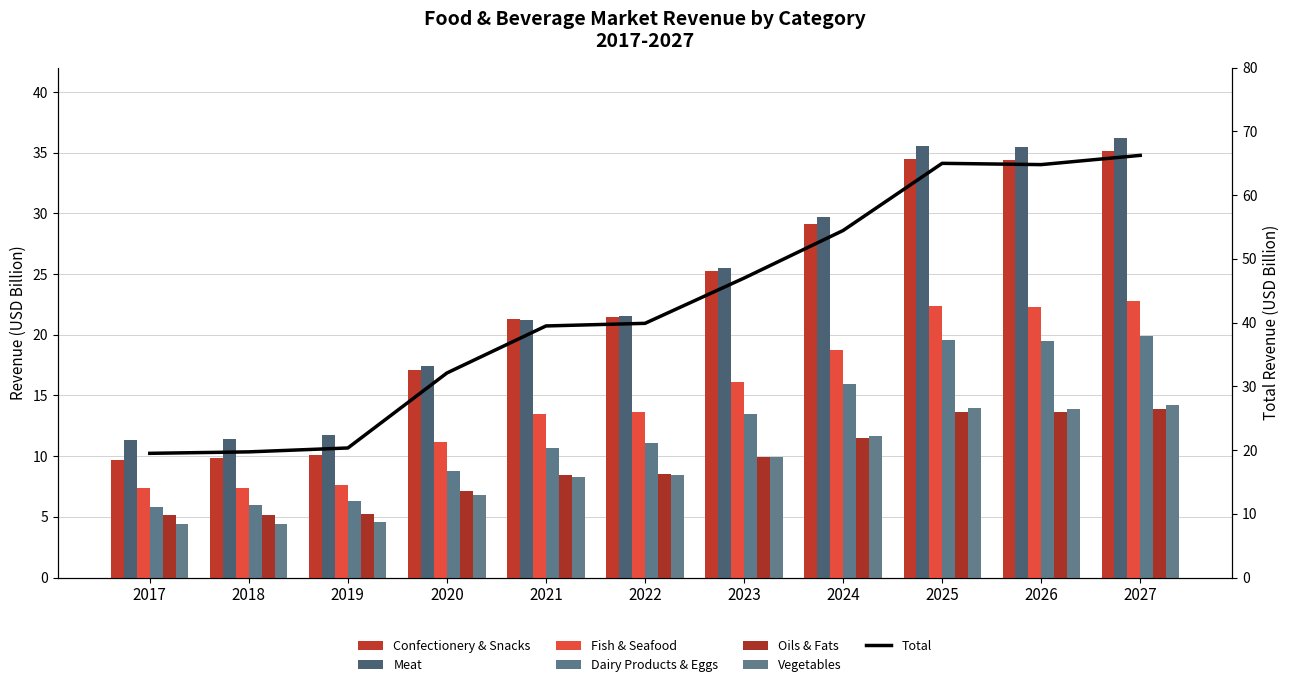

Rank the series by their maximum value, from highest to lowest.

Meat, Confectionery & Snacks, Fish & Seafood, Dairy Products & Eggs, Vegetables, Oils & Fats